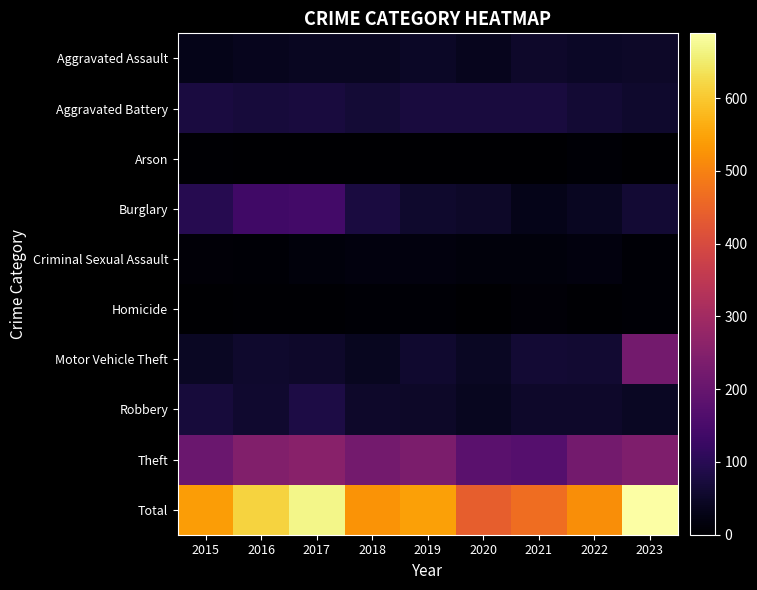

Reading right to left, extract all data points from this chart.

Aggravated Assault: 2023=51	2022=47	2021=52	2020=36	2019=46	2018=42	2017=42	2016=36	2015=30
Aggravated Battery: 2023=54	2022=62	2021=73	2020=75	2019=75	2018=65	2017=73	2016=70	2015=76
Arson: 2023=2	2022=8	2021=1	2020=0	2019=2	2018=1	2017=2	2016=2	2015=3
Burglary: 2023=62	2022=43	2021=32	2020=49	2019=55	2018=78	2017=140	2016=137	2015=96
Criminal Sexual Assault: 2023=8	2022=18	2021=14	2020=16	2019=18	2018=17	2017=14	2016=8	2015=10
Homicide: 2023=6	2022=5	2021=9	2020=2	2019=6	2018=8	2017=4	2016=4	2015=2
Motor Vehicle Theft: 2023=221	2022=61	2021=63	2020=45	2019=57	2018=39	2017=53	2016=56	2015=45
Robbery: 2023=45	2022=52	2021=53	2020=38	2019=51	2018=53	2017=83	2016=57	2015=70
Theft: 2023=240	2022=223	2021=170	2020=179	2019=236	2018=223	2017=257	2016=246	2015=207
Total: 2023=689	2022=519	2021=467	2020=440	2019=546	2018=526	2017=668	2016=616	2015=539